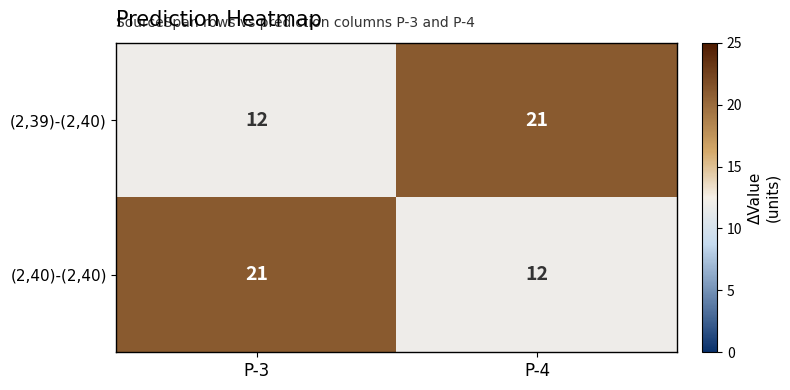

List the labels in order of (2,39)-(2,40) value, smallest first.

P-3, P-4